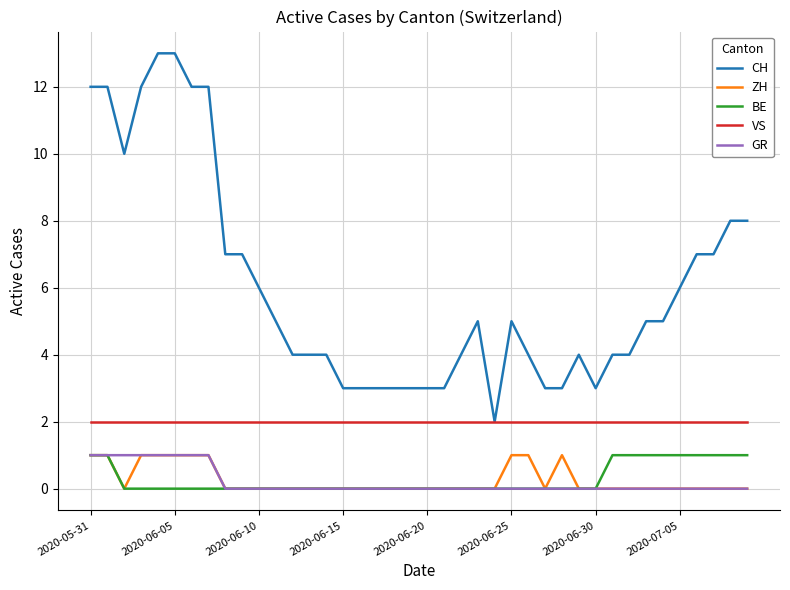

Which series has the largest total across all categories?

CH